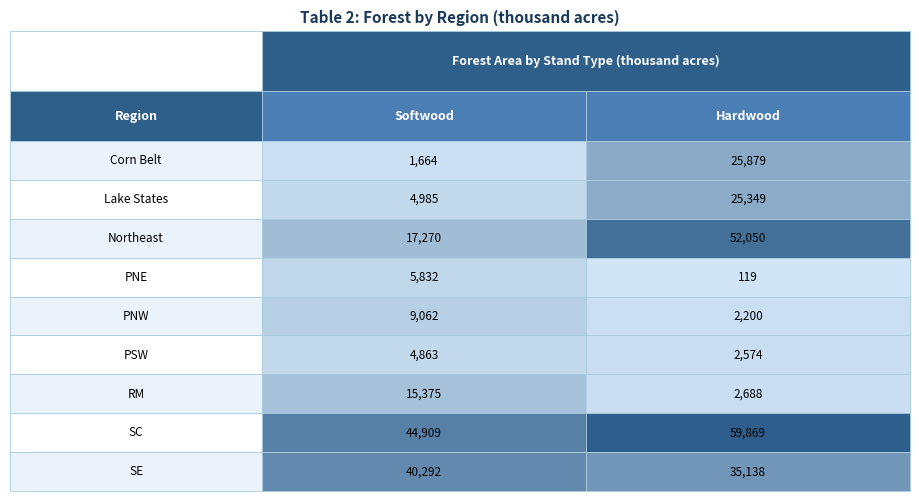

True or false: Softwood has a value of 4985 at 1.

True